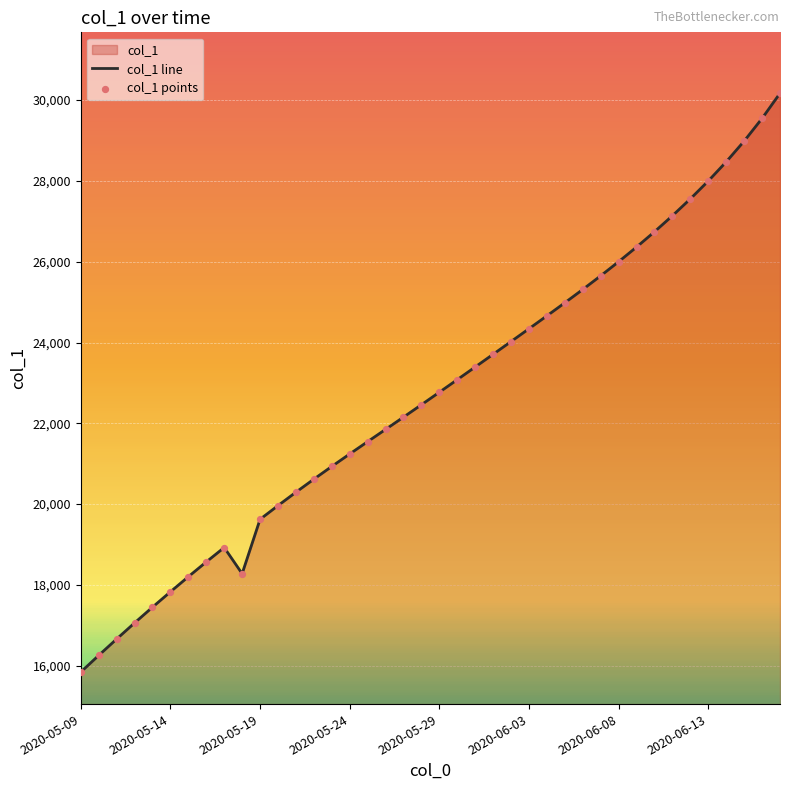

What is the change in value from 2020-05-22 to 2020-06-05?

+4366.1